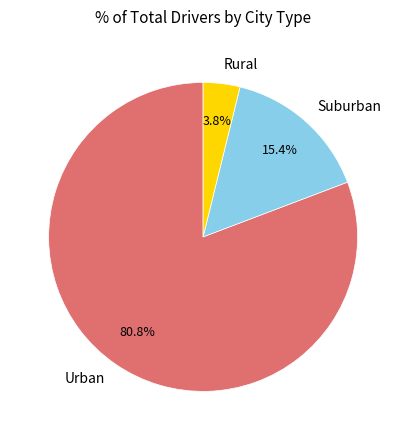

Which has a higher value, Suburban or Urban?

Urban